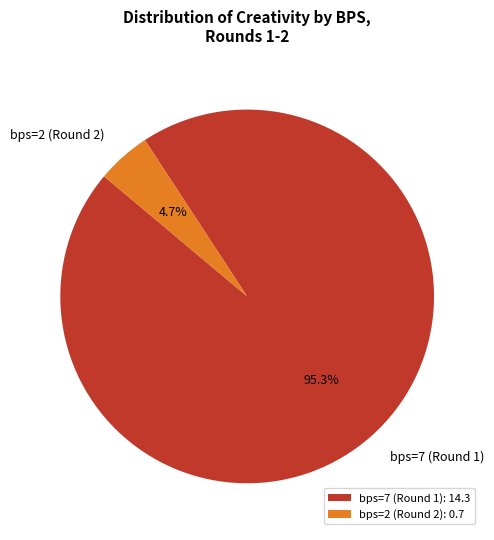

Rank the categories by value from highest to lowest.

bps=7 (Round 1), bps=2 (Round 2)